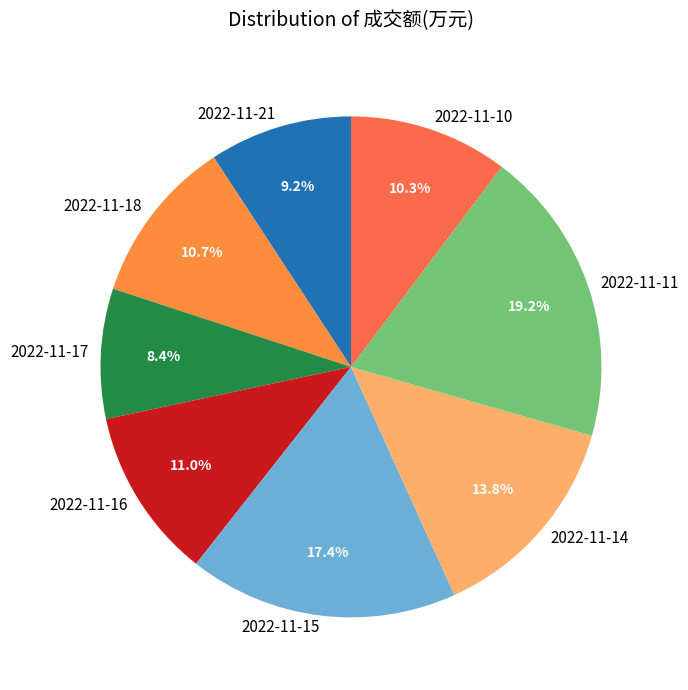

What percentage is NOT represented by 2022-11-18?

89.3%